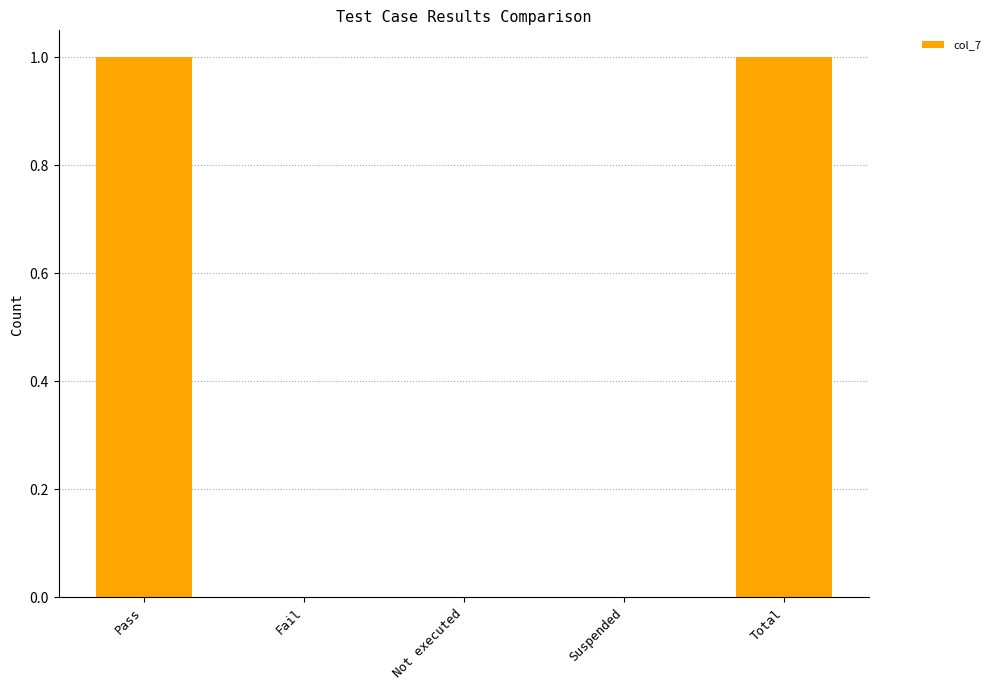

Which has a higher value, Not executed or Pass?

Pass